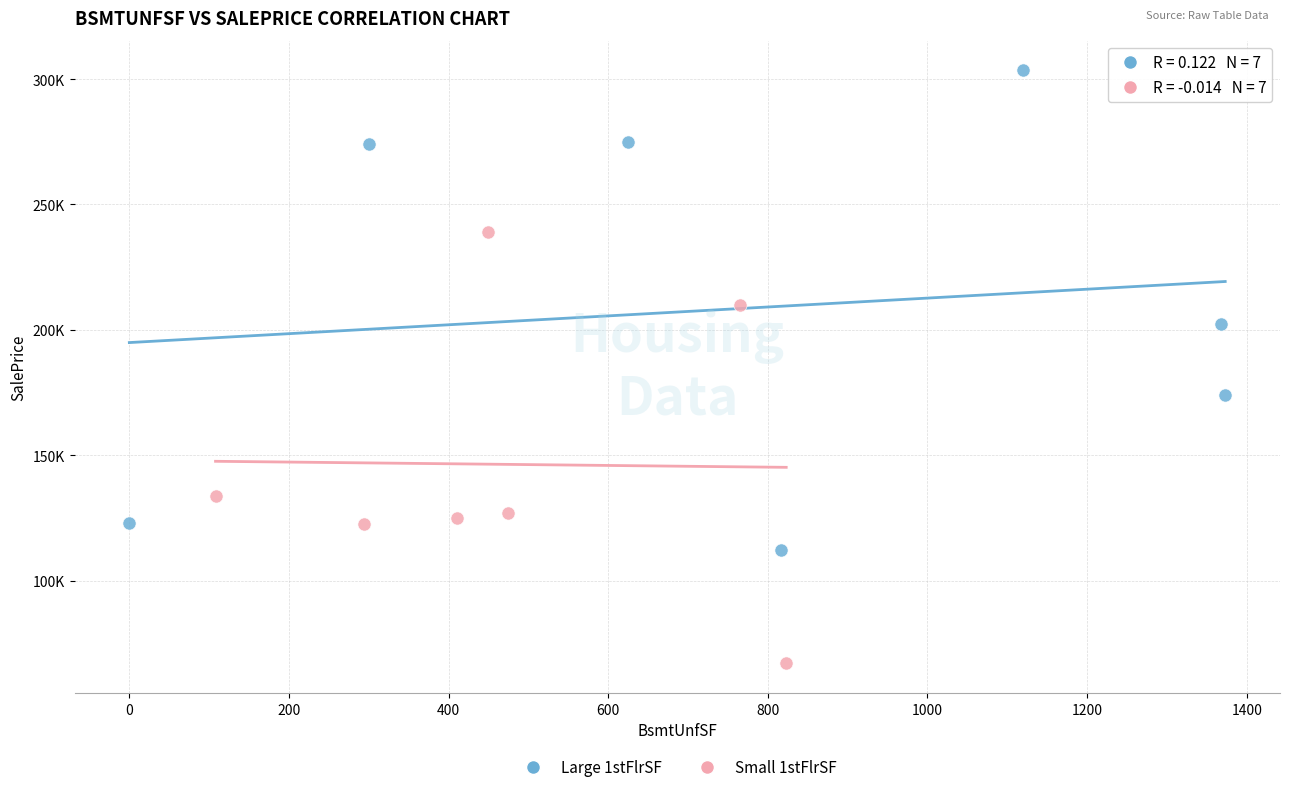

Which series has the largest Y range (max minus min)?

Large 1stFlrSF